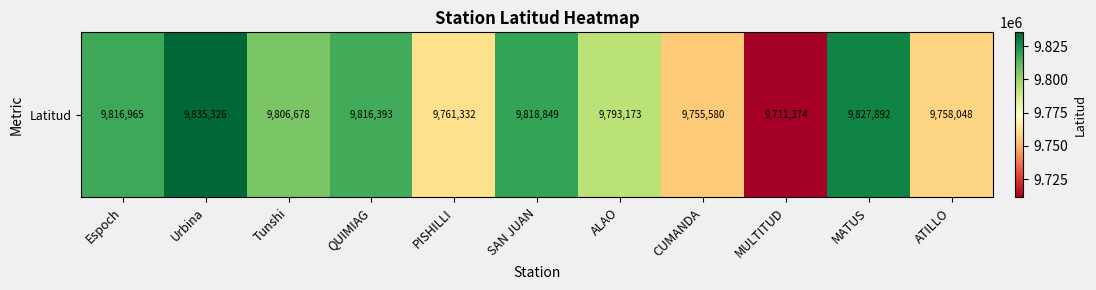

Is it true that the value at ATILLO is 4571933.5?

False